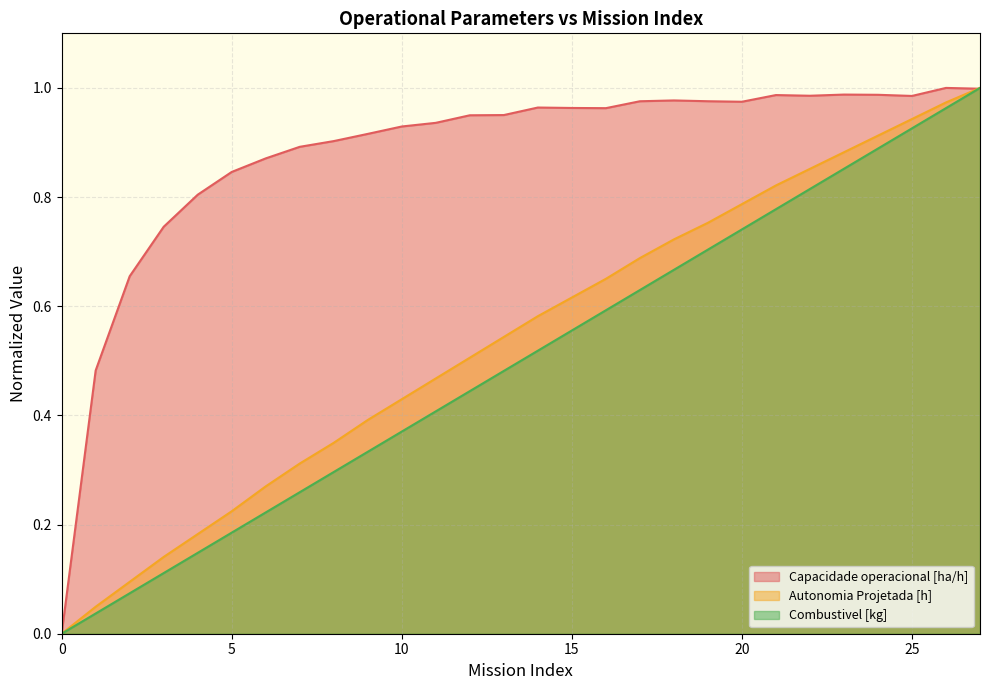

What is the difference between the Autonomia Projetada [h] values at 7 and 21?

0.5